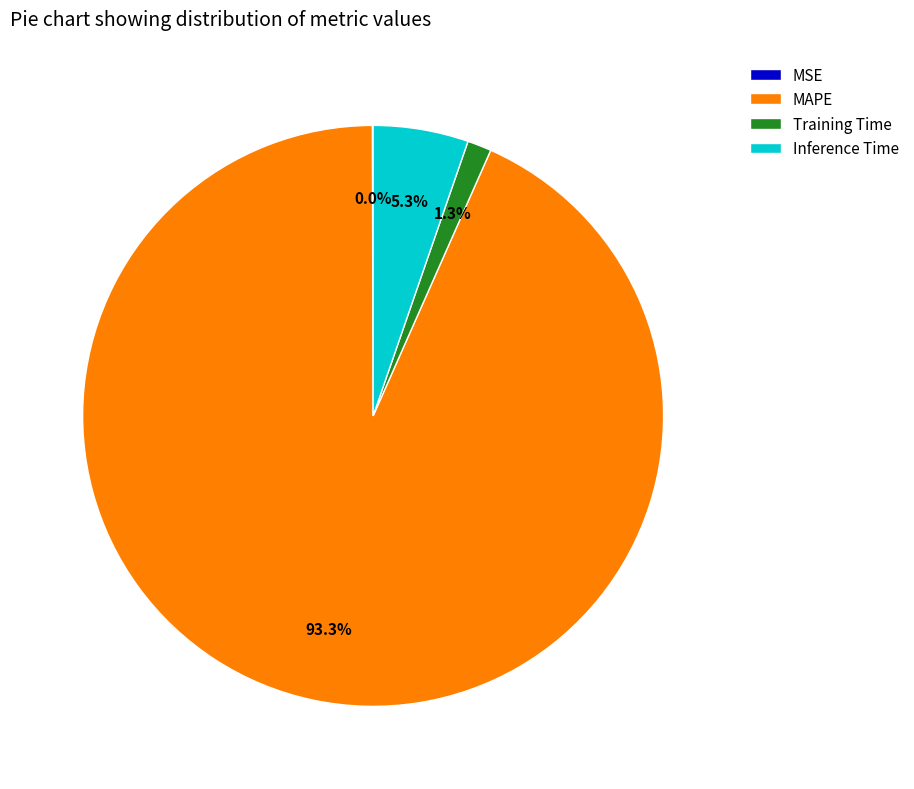

What is the largest slice in the pie chart?

MAPE